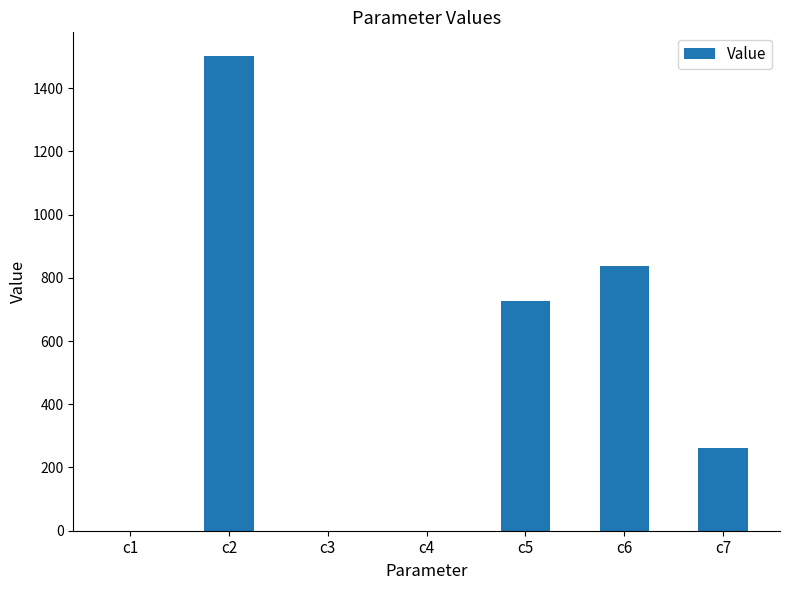

What is the change in value from c2 to c6?

-662.6